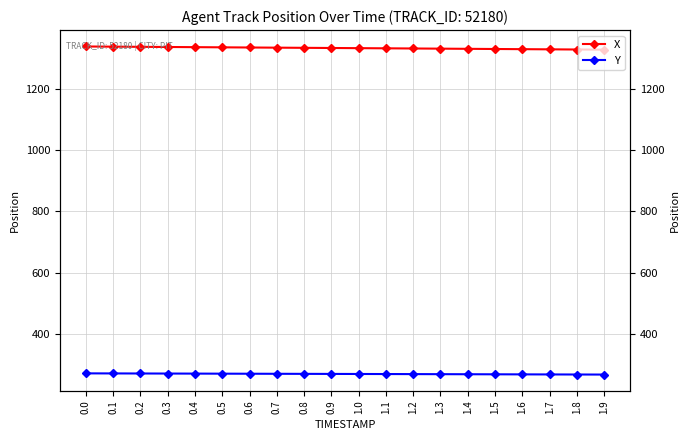

How many data points in X are less than 1332?

10